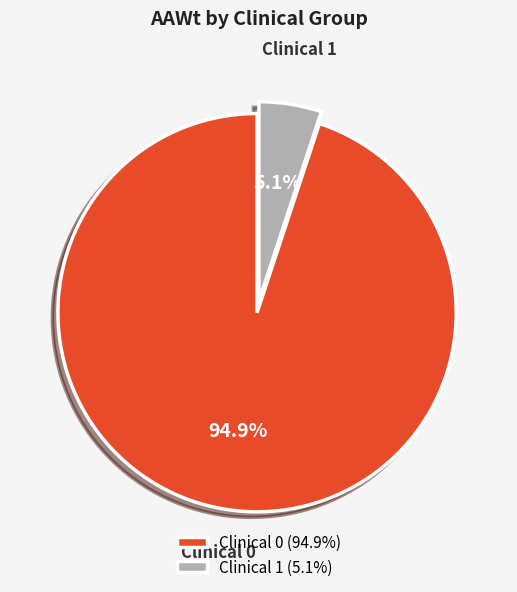

What percentage is NOT represented by Clinical 0?

5.1%